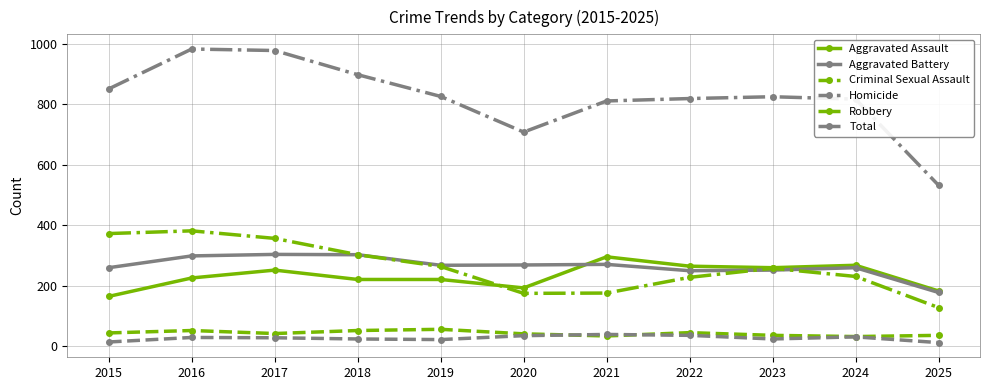

The value of Aggravated Battery at 2025 is 293. True or false?

False